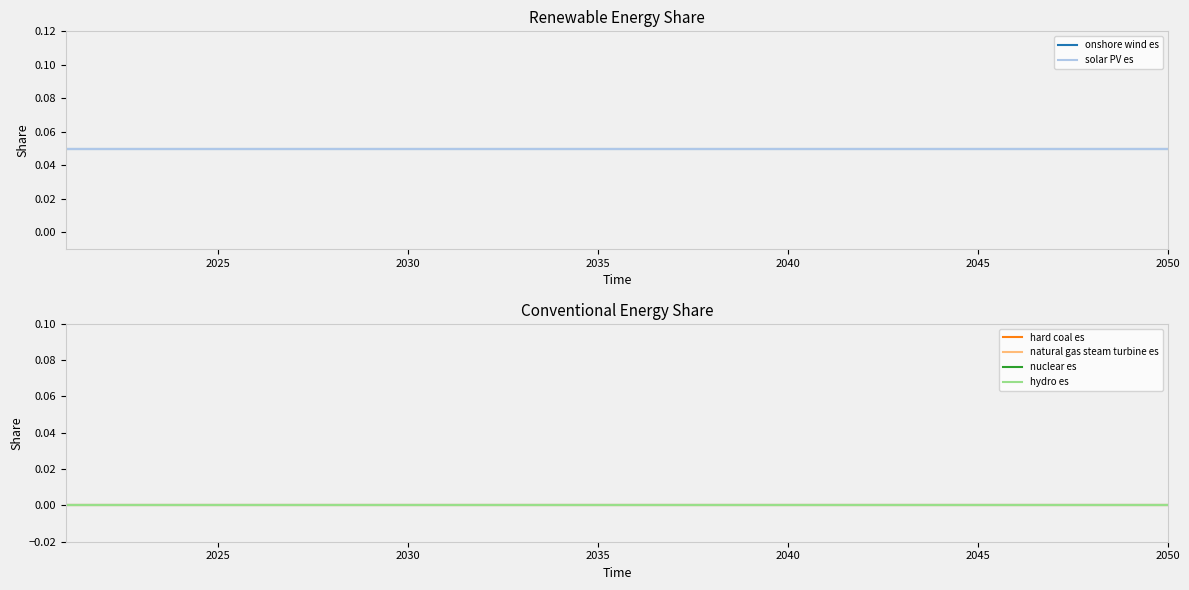

Reading left to right, list all the values displayed in this chart.

onshore wind es: 0.1	0.1	0.1	0.1	0.1	0.1	0.1	0.1	0.1	0.1	0.1	0.1	0.1	0.1	0.1	0.1	0.1	0.1	0.1	0.1	0.1	0.1	0.1	0.1	0.1	0.1	0.1	0.1	0.1	0.1
solar PV es: 0.1	0.1	0.1	0.1	0.1	0.1	0.1	0.1	0.1	0.1	0.1	0.1	0.1	0.1	0.1	0.1	0.1	0.1	0.1	0.1	0.1	0.1	0.1	0.1	0.1	0.1	0.1	0.1	0.1	0.1
hard coal es: 0.0	0.0	0.0	0.0	0.0	0.0	0.0	0.0	0.0	0.0	0.0	0.0	0.0	0.0	0.0	0.0	0.0	0.0	0.0	0.0	0.0	0.0	0.0	0.0	0.0	0.0	0.0	0.0	0.0	0.0
natural gas steam turbine es: 0.0	0.0	0.0	0.0	0.0	0.0	0.0	0.0	0.0	0.0	0.0	0.0	0.0	0.0	0.0	0.0	0.0	0.0	0.0	0.0	0.0	0.0	0.0	0.0	0.0	0.0	0.0	0.0	0.0	0.0
nuclear es: 0.0	0.0	0.0	0.0	0.0	0.0	0.0	0.0	0.0	0.0	0.0	0.0	0.0	0.0	0.0	0.0	0.0	0.0	0.0	0.0	0.0	0.0	0.0	0.0	0.0	0.0	0.0	0.0	0.0	0.0
hydro es: 0.0	0.0	0.0	0.0	0.0	0.0	0.0	0.0	0.0	0.0	0.0	0.0	0.0	0.0	0.0	0.0	0.0	0.0	0.0	0.0	0.0	0.0	0.0	0.0	0.0	0.0	0.0	0.0	0.0	0.0